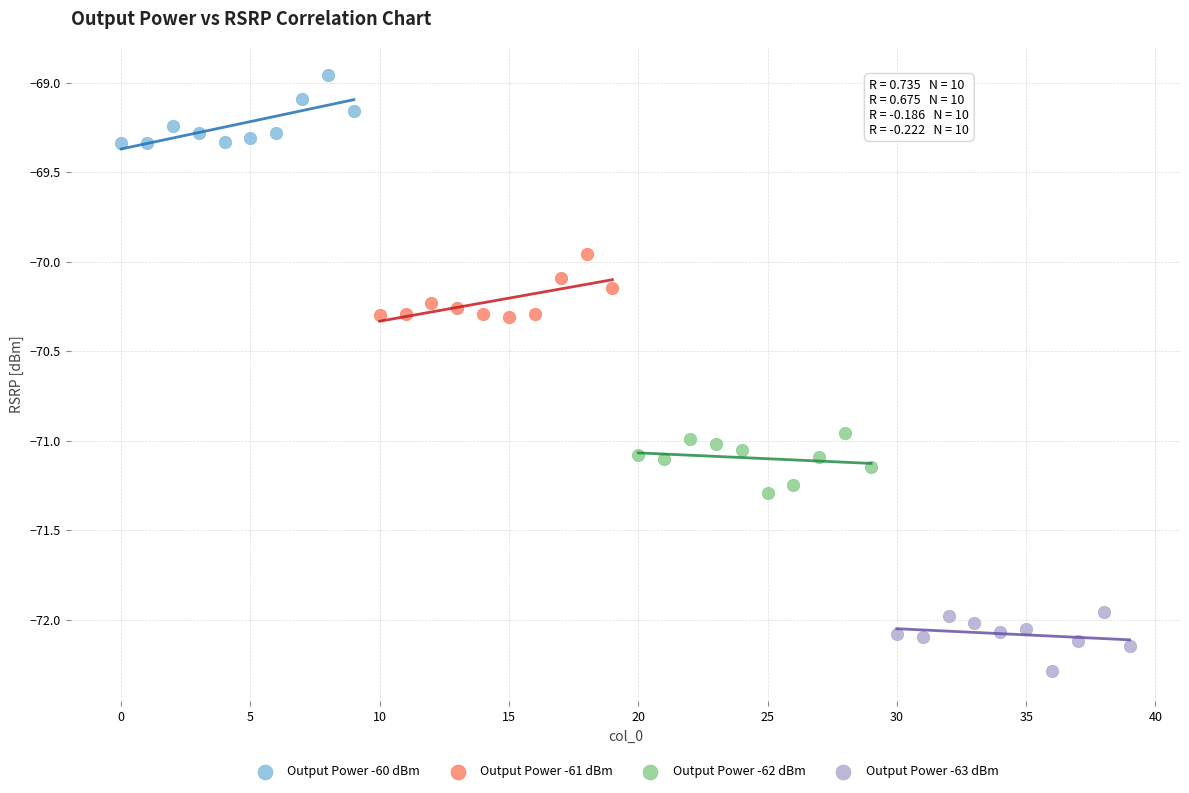

Which series contains the highest Y value?

Output Power -60 dBm